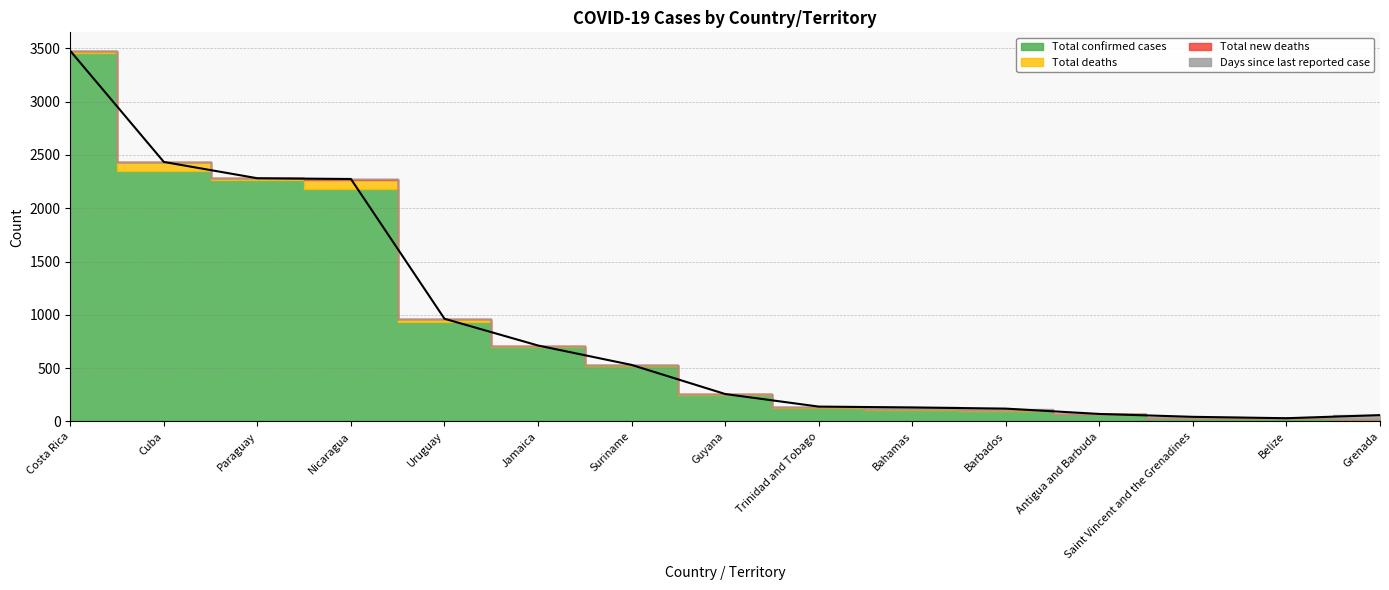

In Total new deaths, how many points are higher than both neighbors (excluding endpoints)?

1